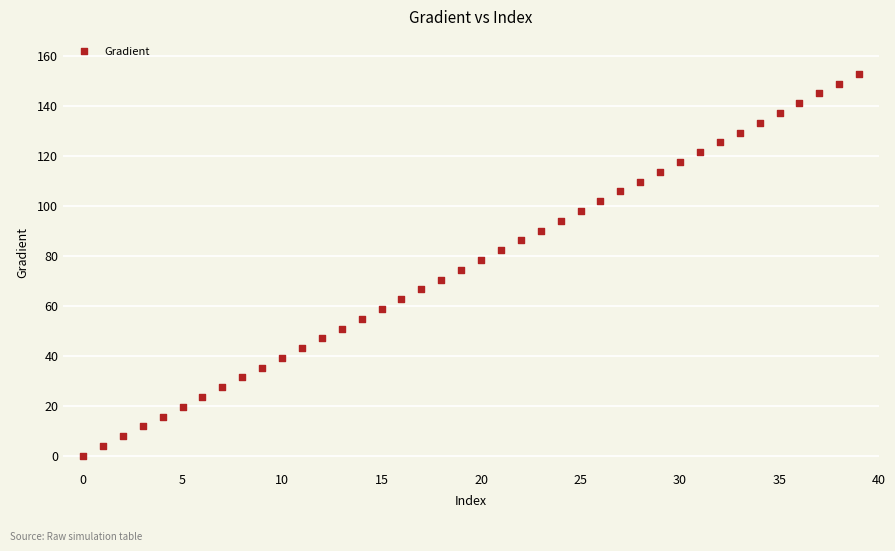

What is the range of Y values (max minus min)?

152.6